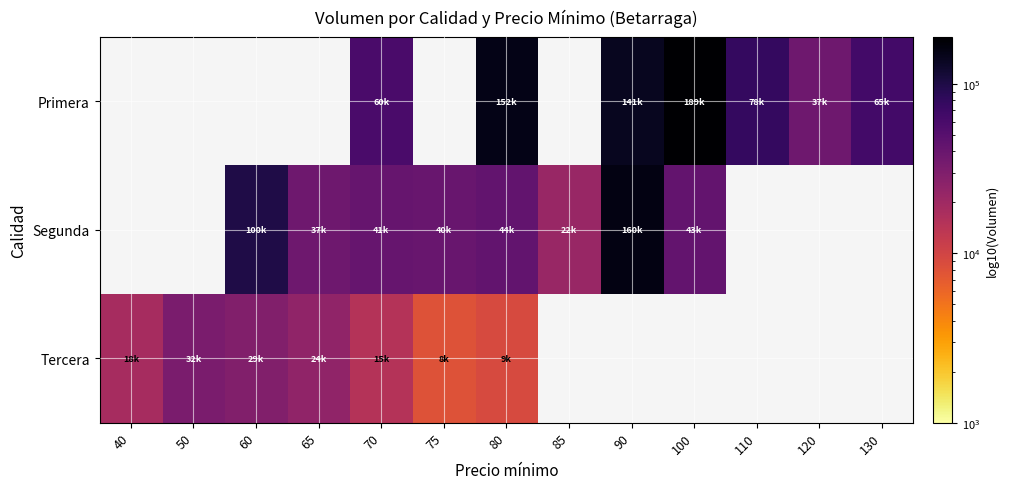

Which label corresponds to the smallest value in the chart?

75